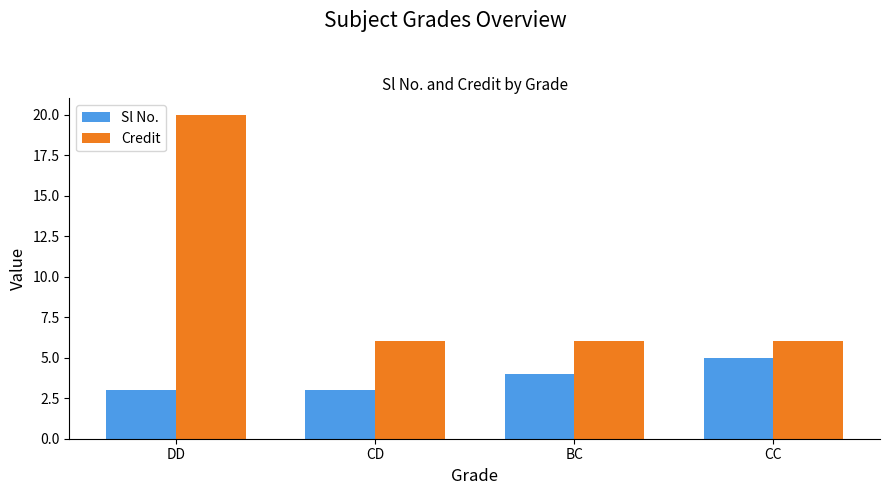

Rank the series by their maximum value, from highest to lowest.

Credit, Sl No.